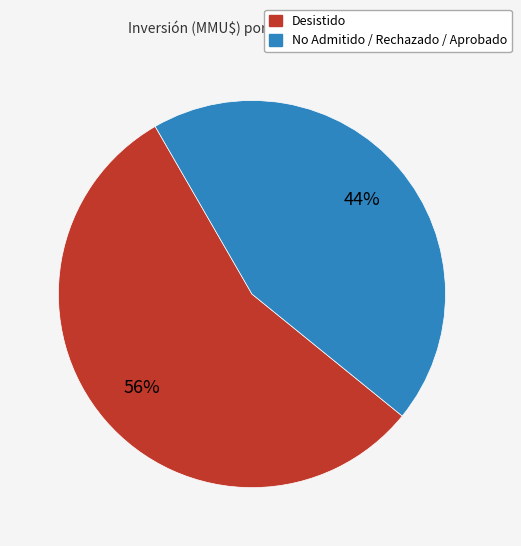

To the nearest percent, what is the difference between the largest and smallest slice percentages?

12%